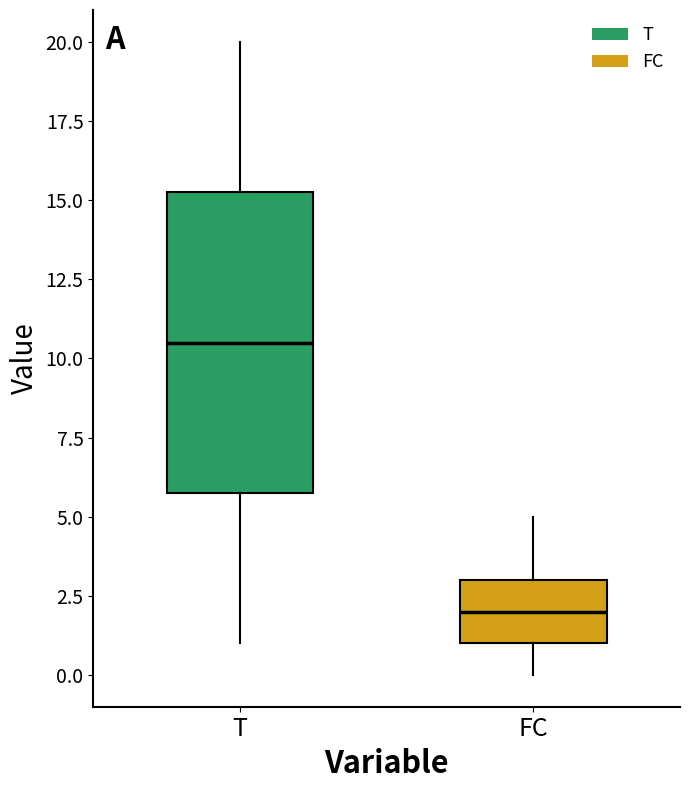

Comparing the boxes themselves (not the whiskers), which one is the tallest?

T